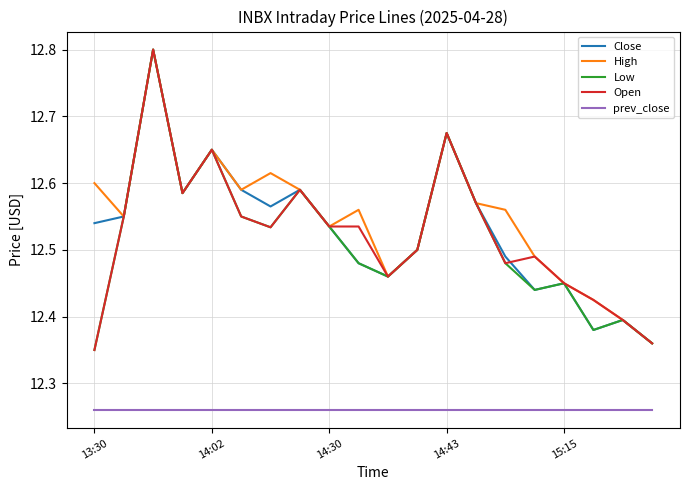

True or false: prev_close and Low cross at least once.

False